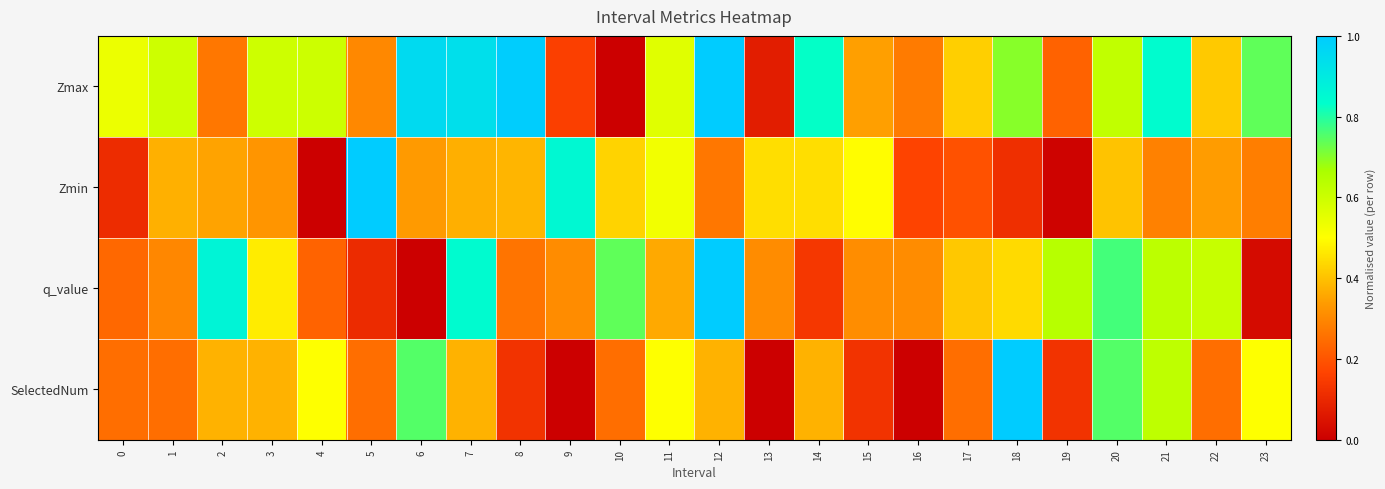

Which series changed the most between 11 and 14?

Zmax